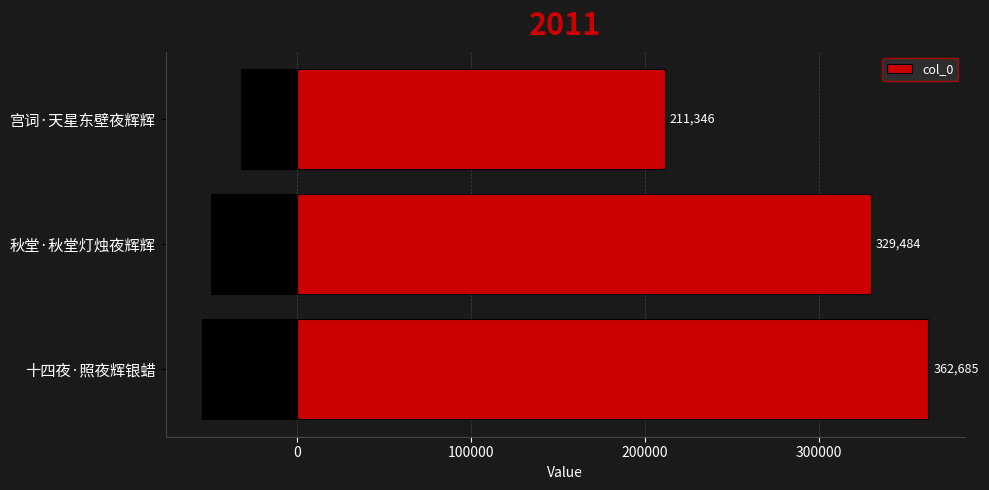

What value does the col_0 series have at 秋堂·秋堂灯烛夜辉辉?

329484